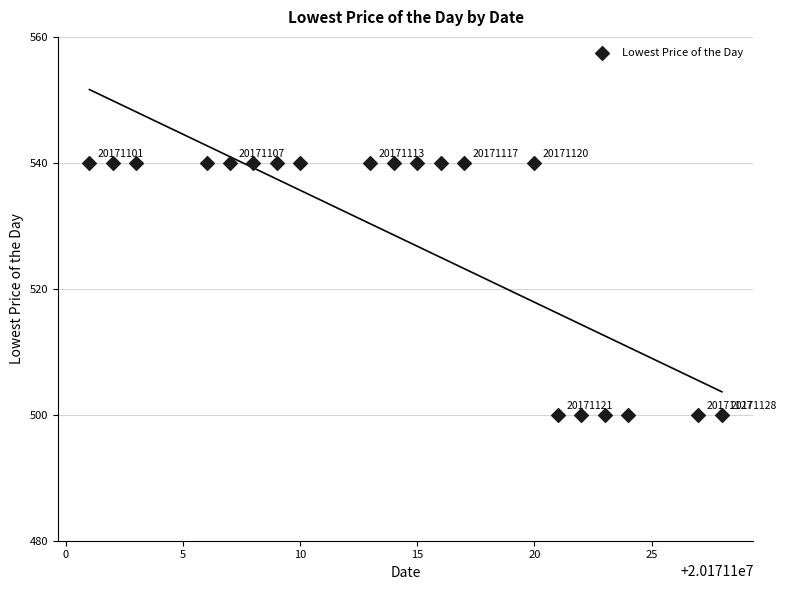

What is the range of X values (max minus min)?

27